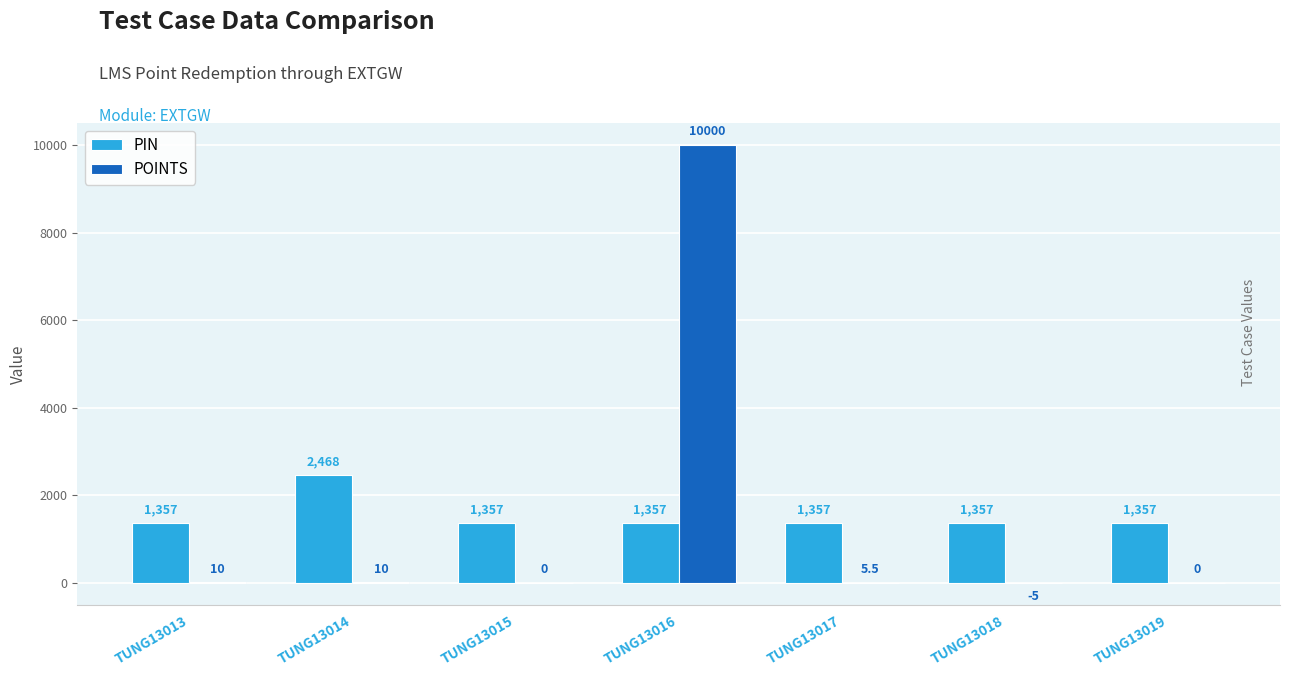

Does the chart contain stacked bars?

No